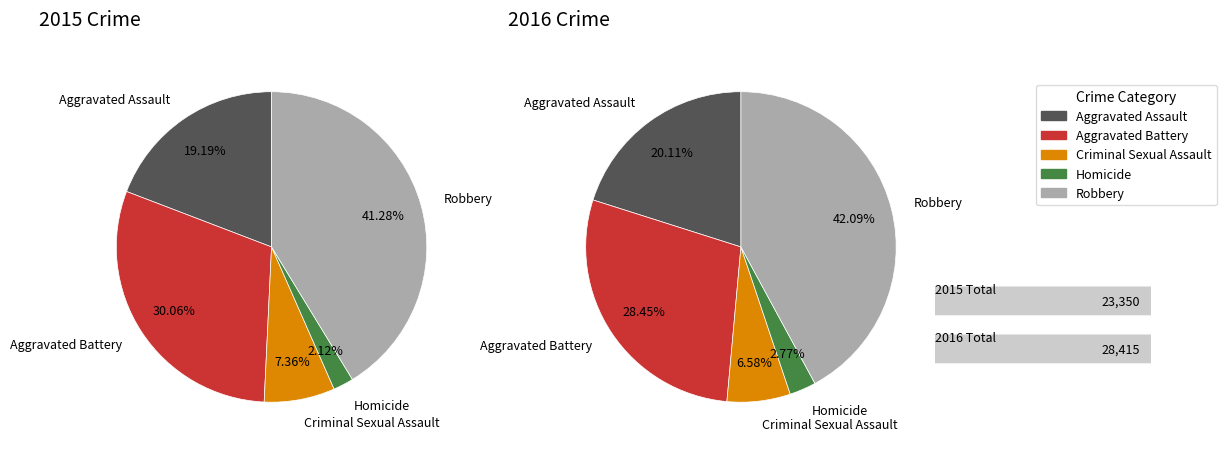

The Aggravated Battery slice represents 30% of the pie. True or false?

True